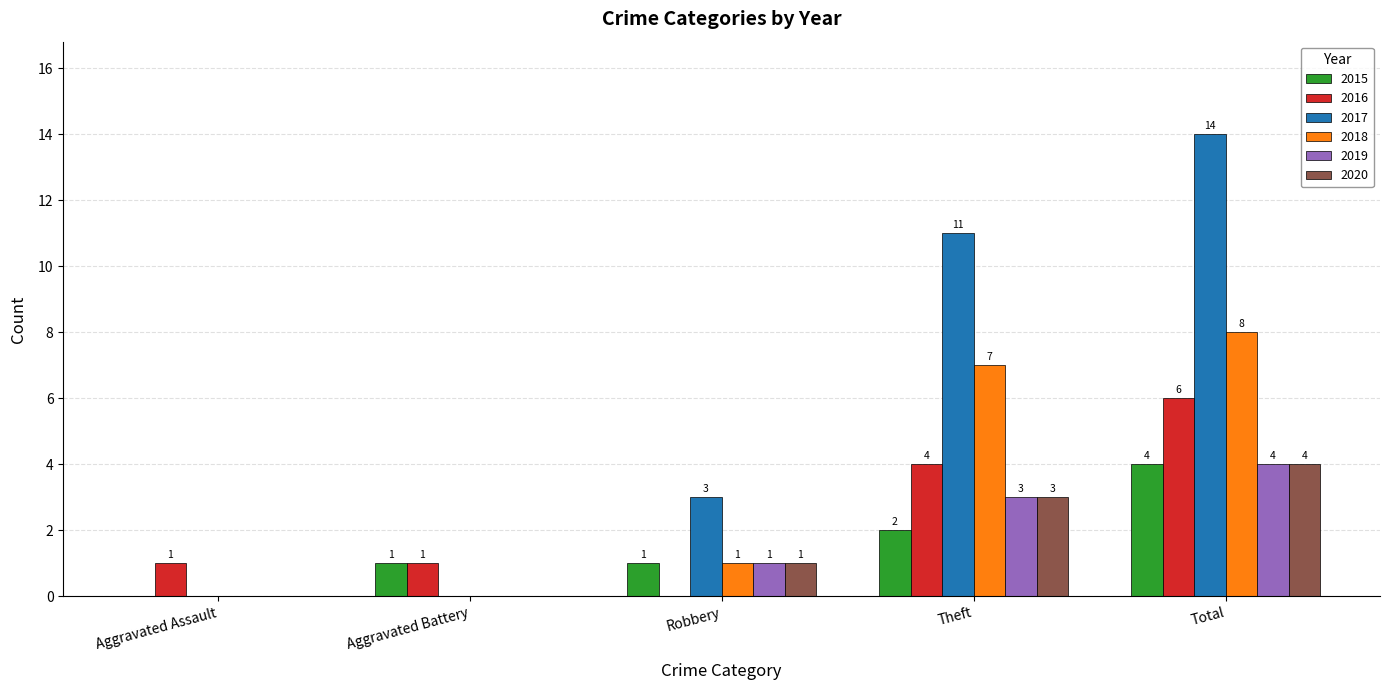

Which series changed the most between Aggravated Battery and Total?

2017